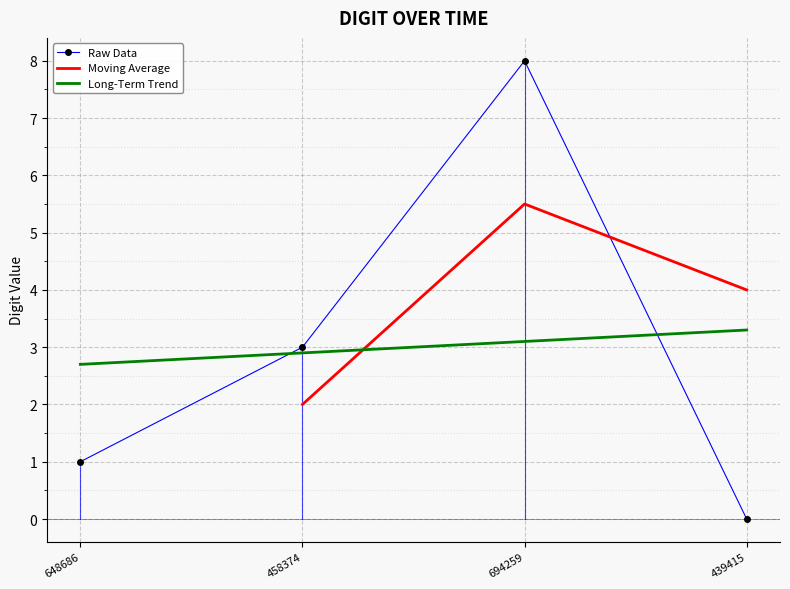

The Raw Data series shows -3.9 at 439415. True or false?

False